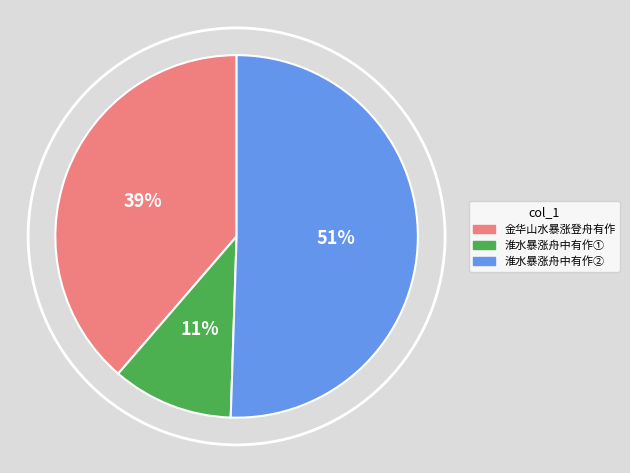

Rank the categories by value from highest to lowest.

淮水暴涨舟中有作②, 金华山水暴涨登舟有作, 淮水暴涨舟中有作①